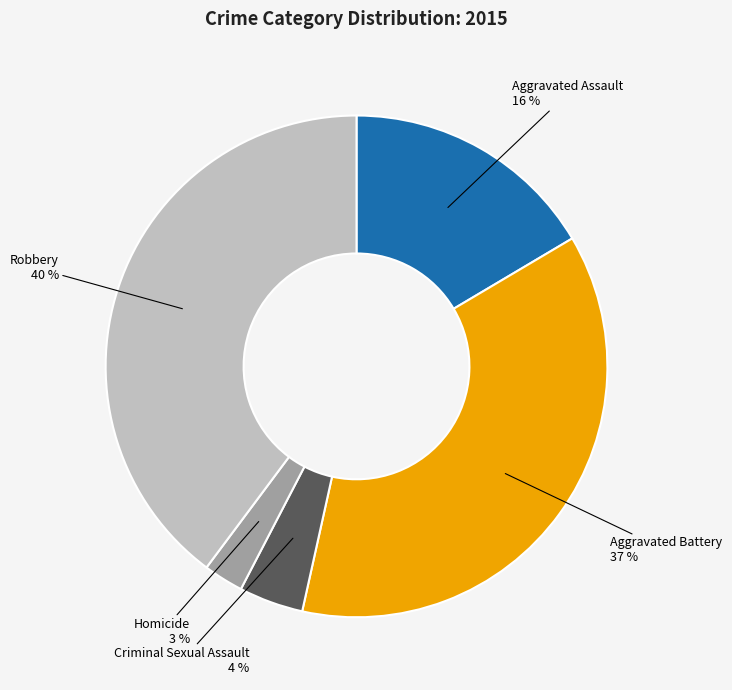

Is the sum of Aggravated Battery and Robbery greater than half?

Yes